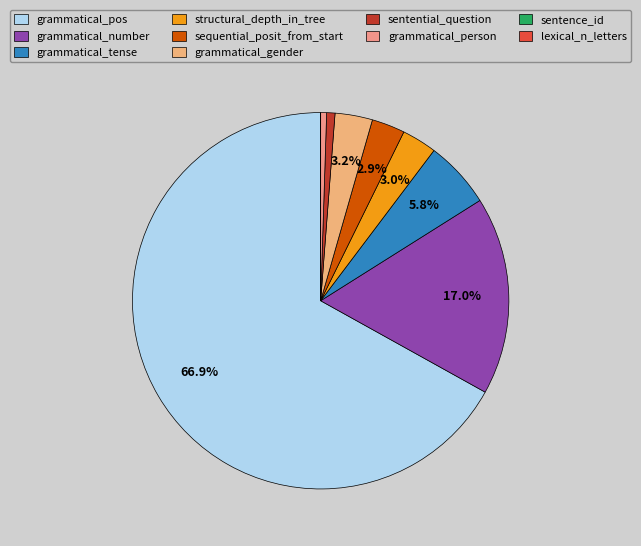

Is there a majority slice in this chart?

Yes